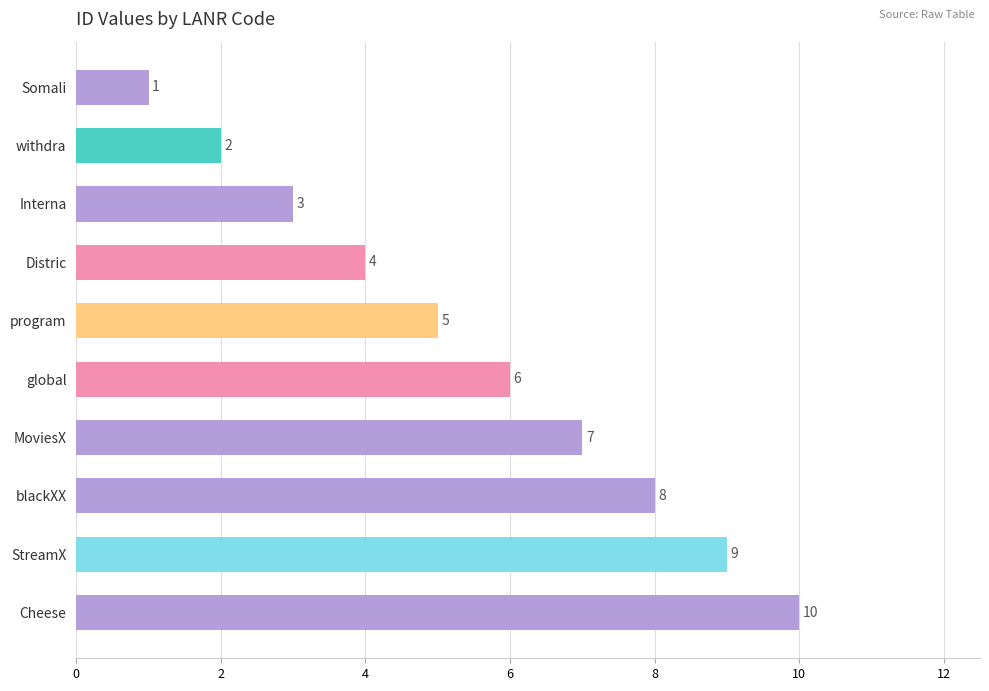

What position from the bottom is Distric?

7